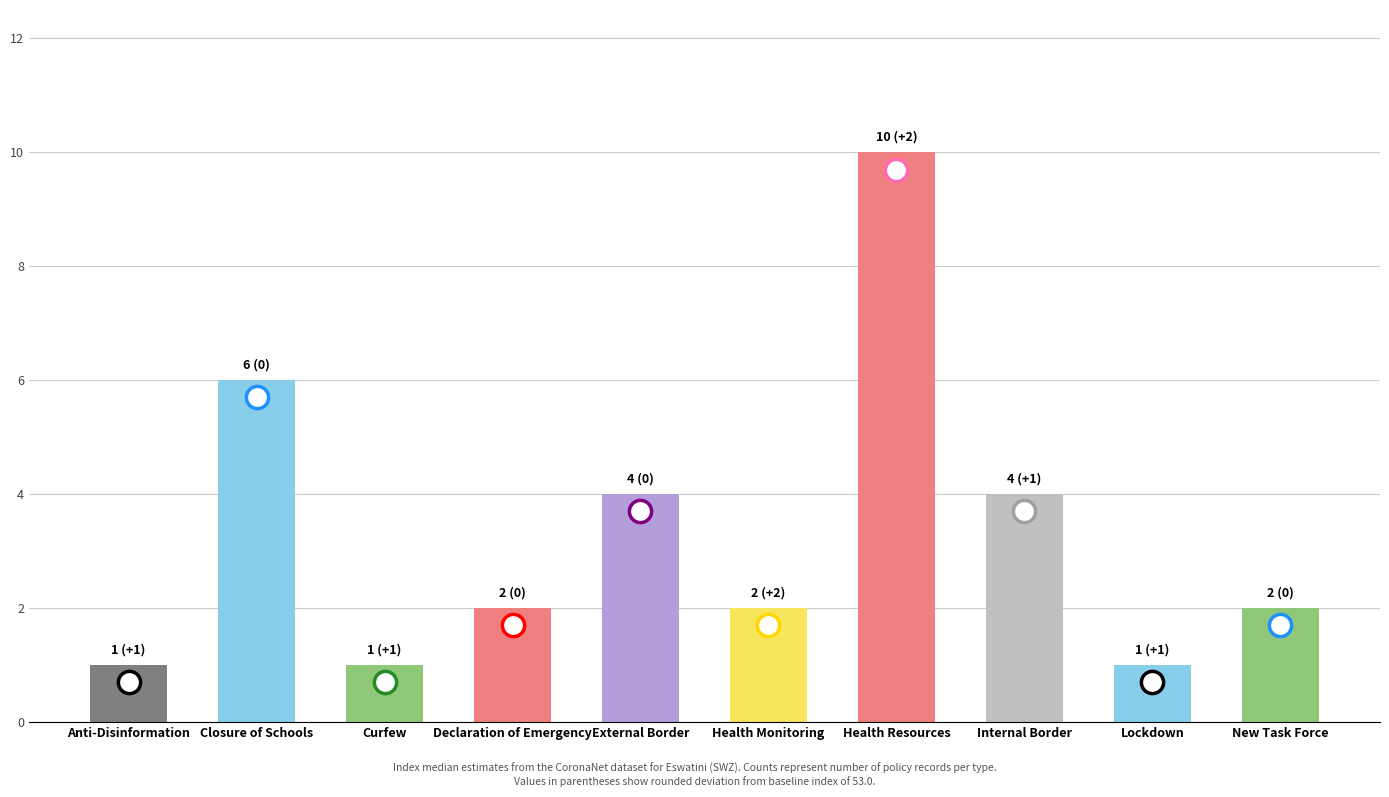

How many categories are shown in the chart?

10